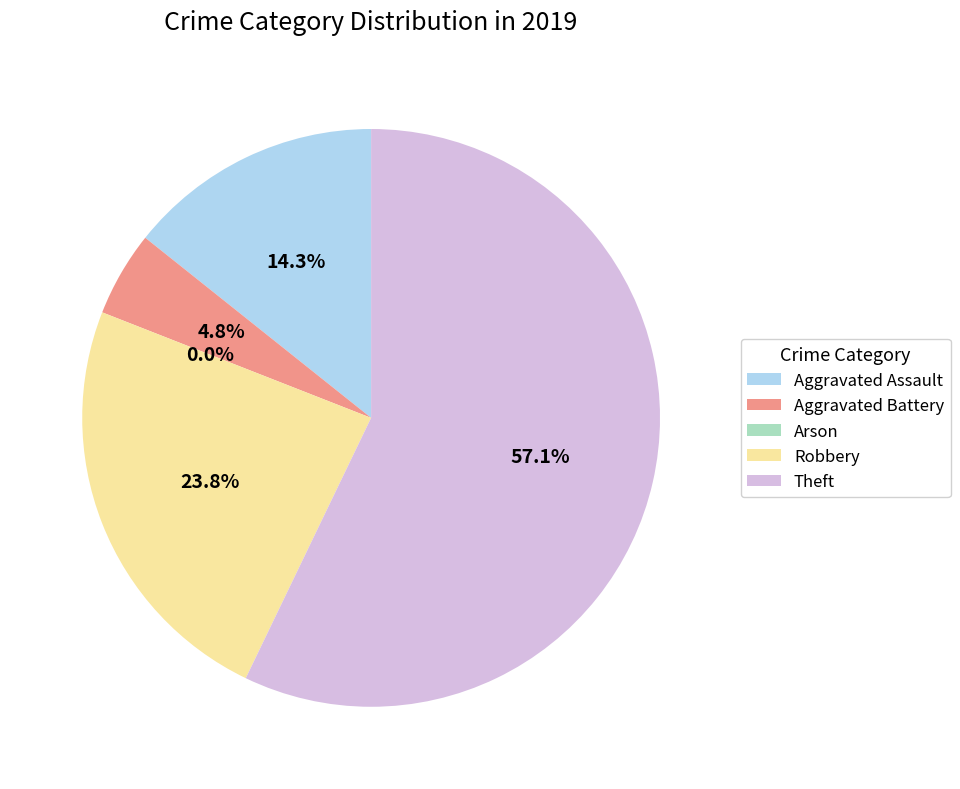

What is the change in value from Arson to Robbery?

+5